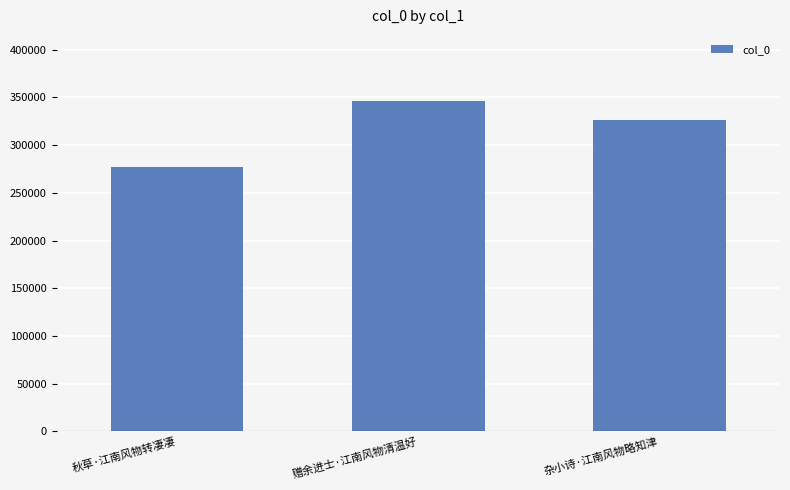

Reading left to right, list all the values displayed in this chart.

秋草·江南风物转凄凄=277194	赠余进士·江南风物清温好=346312	杂小诗·江南风物略知津=326199